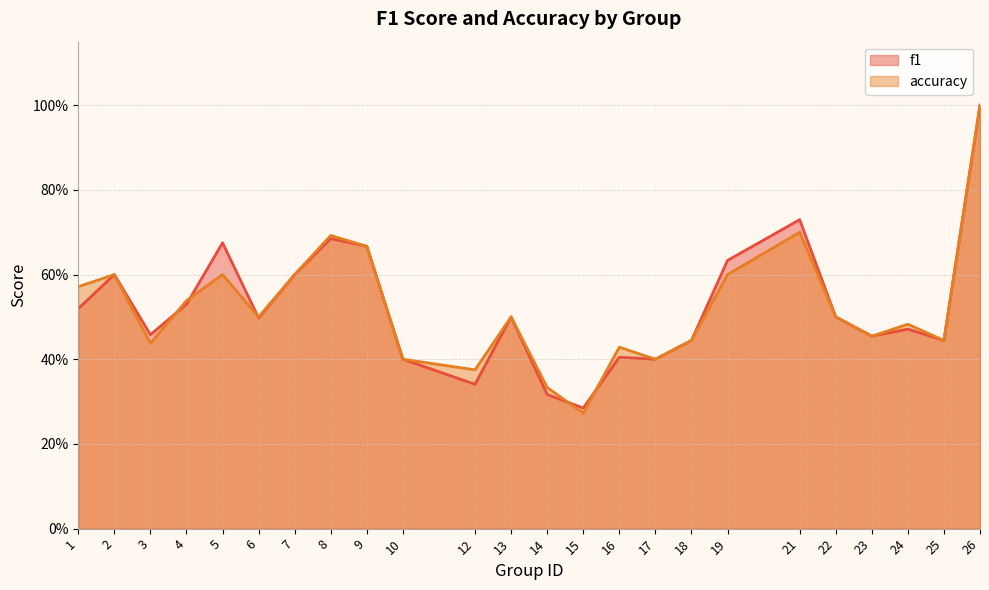

In accuracy, how many points are lower than both neighbors (excluding endpoints)?

7